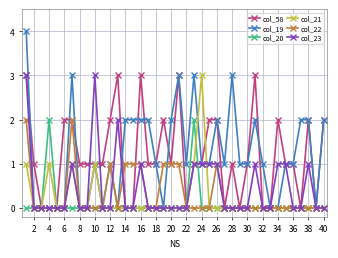

True or false: col_21 has more than 0 interior local peaks.

True